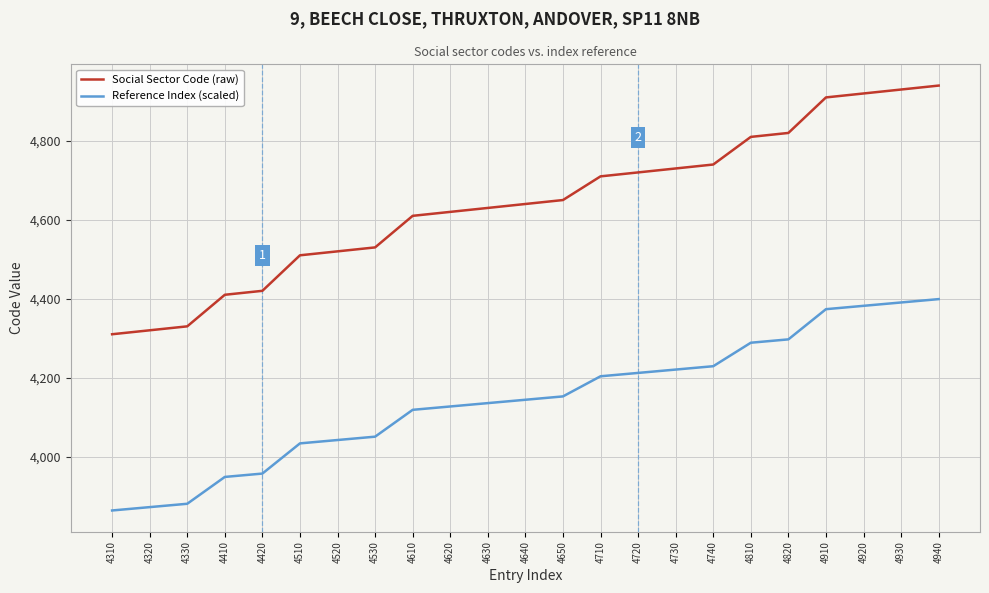

Rank the series by their average value, from highest to lowest.

Social Sector Code (raw), Reference Index (scaled)